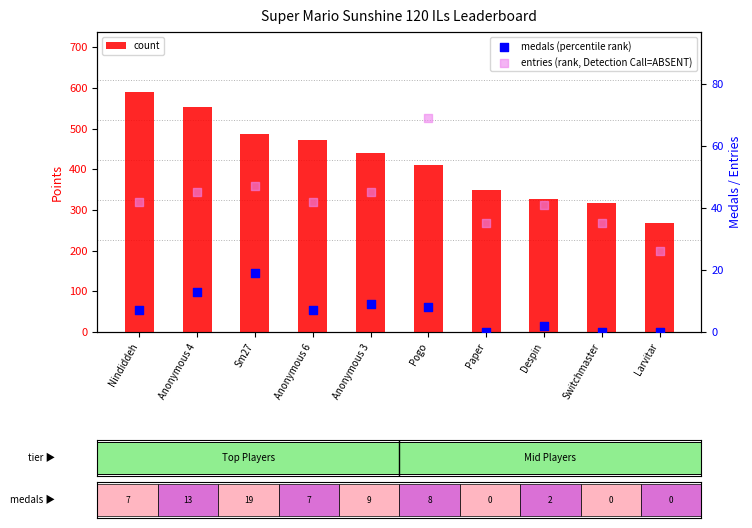

Which series reaches the minimum Y coordinate?

medals (percentile rank)